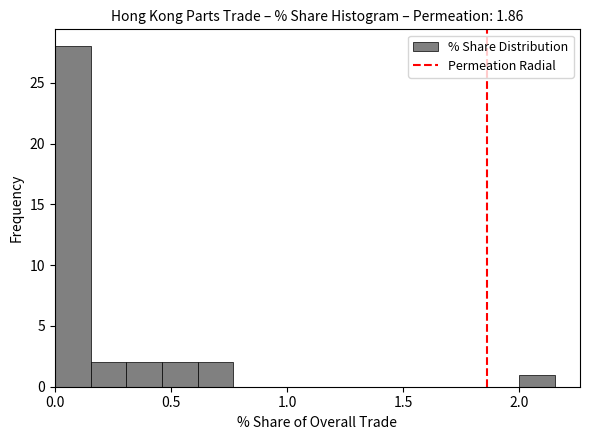

Read against the x-axis, roughly where is the centre of the tallest bar?

0.10